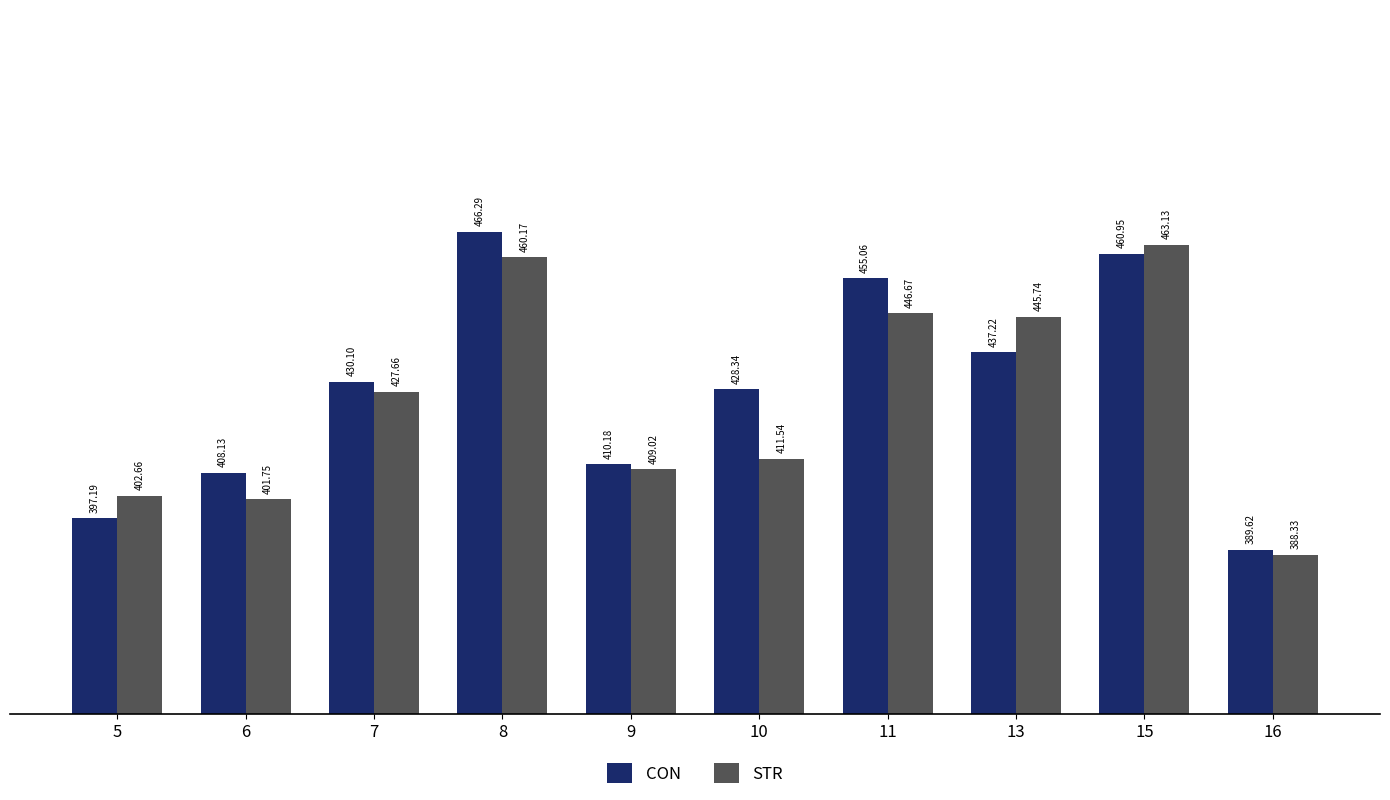

At which category is the sum across all series the highest?

8